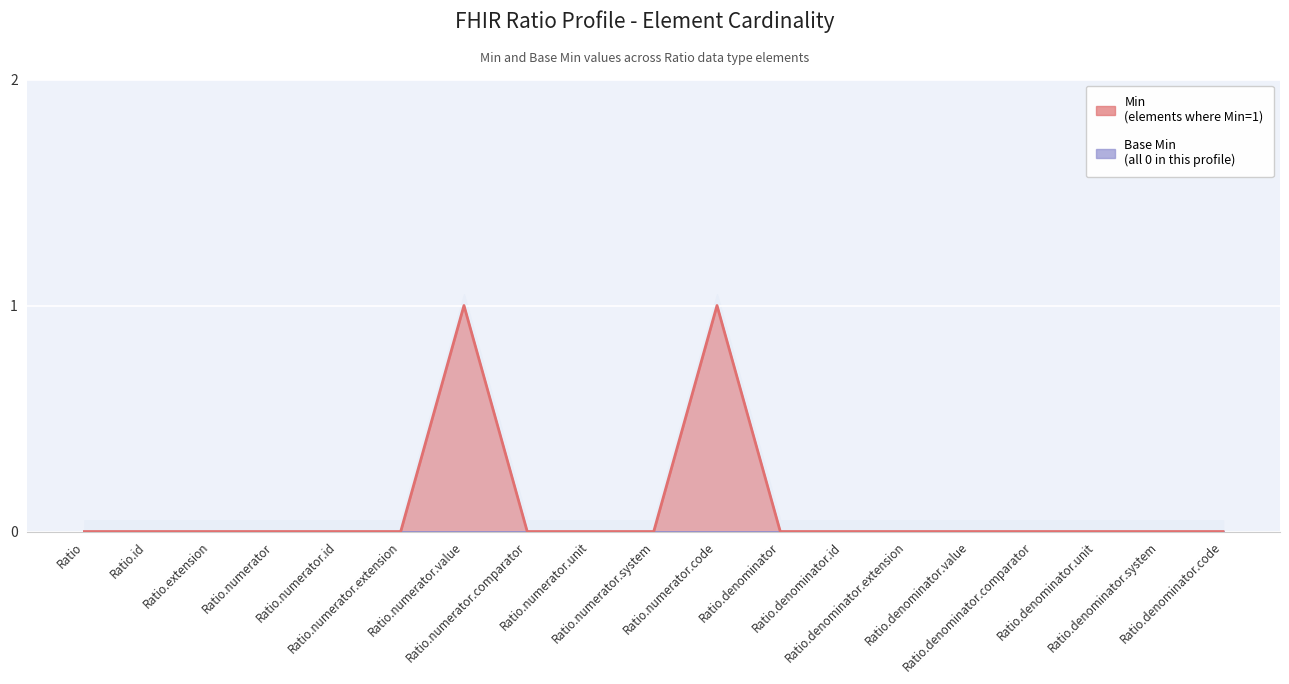

At which category does the chart reach its minimum across all series?

Ratio